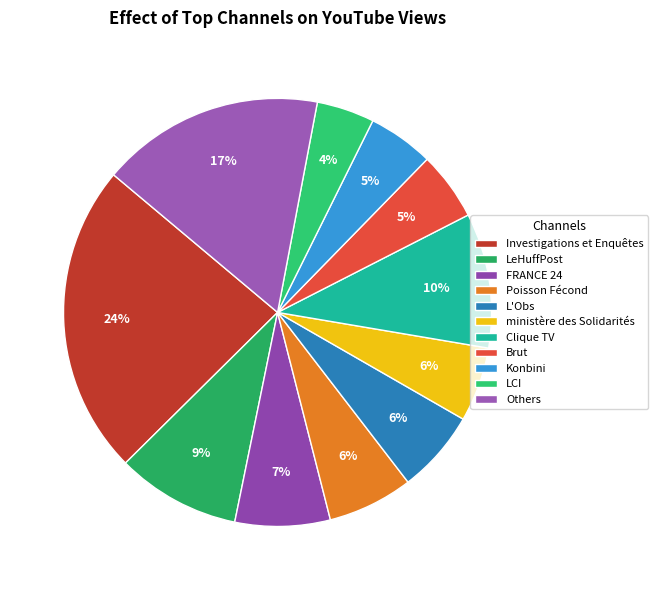

How many slices are in this pie chart?

11